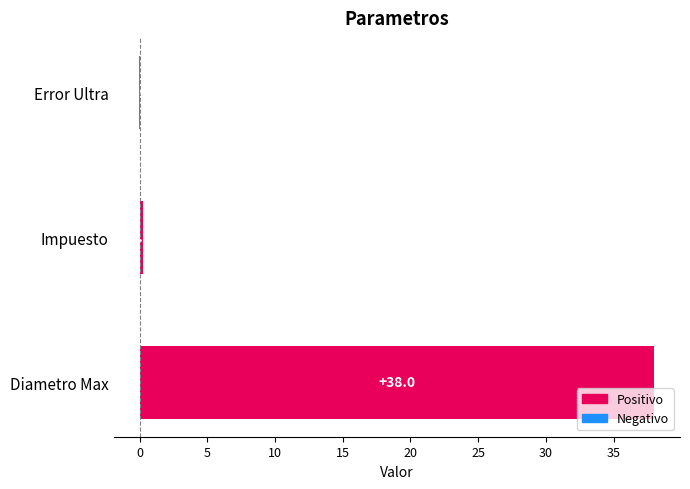

Count the number of values greater than 0.

2